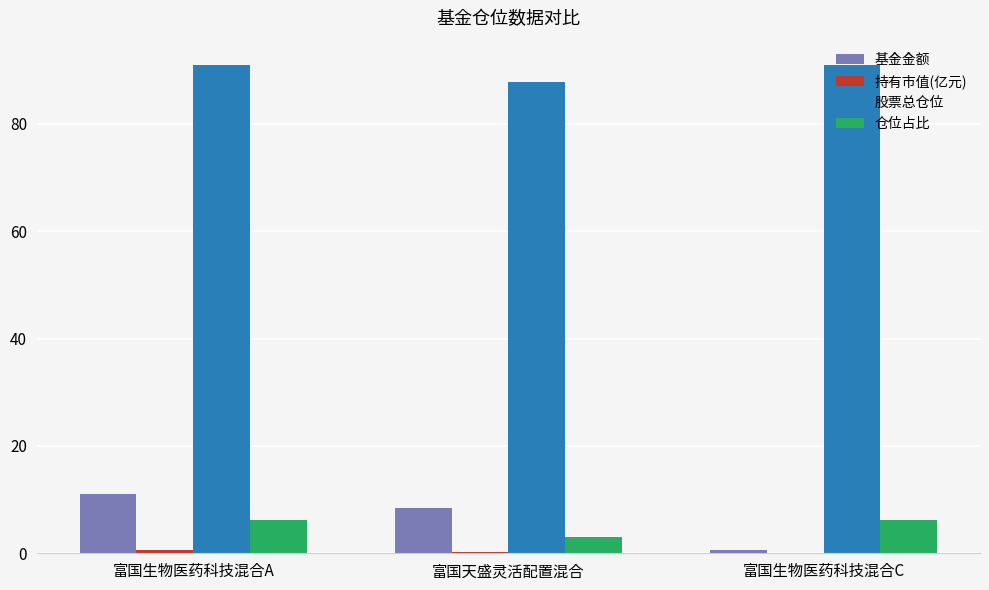

What is the total value across all series at 富国天盛灵活配置混合?

99.5